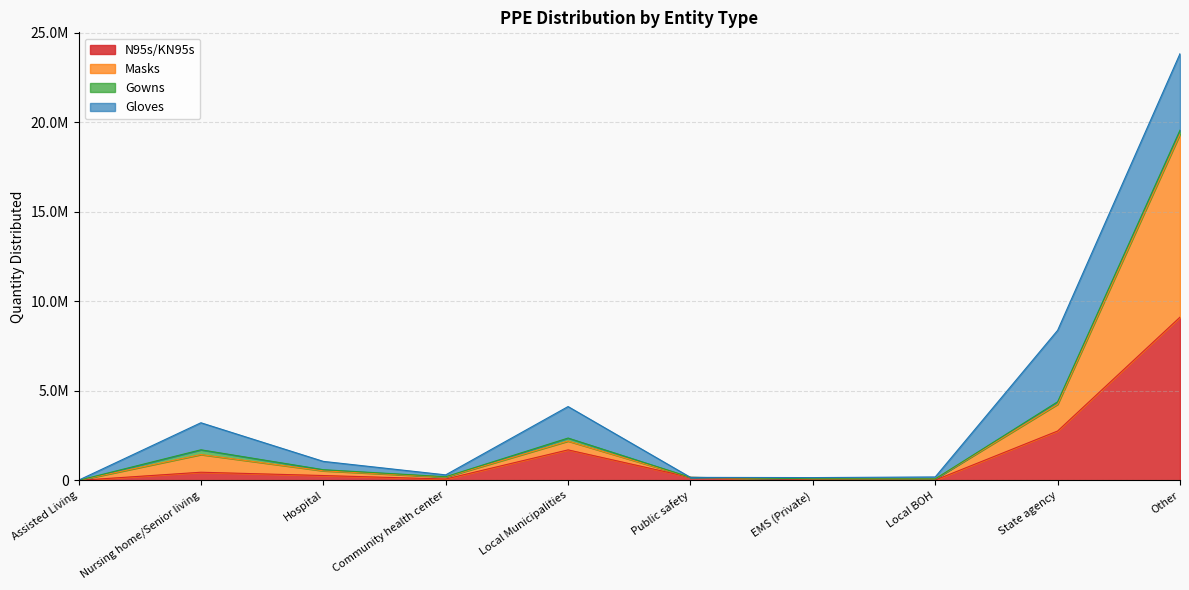

What is the sum of all N95s/KN95s values?

14602075